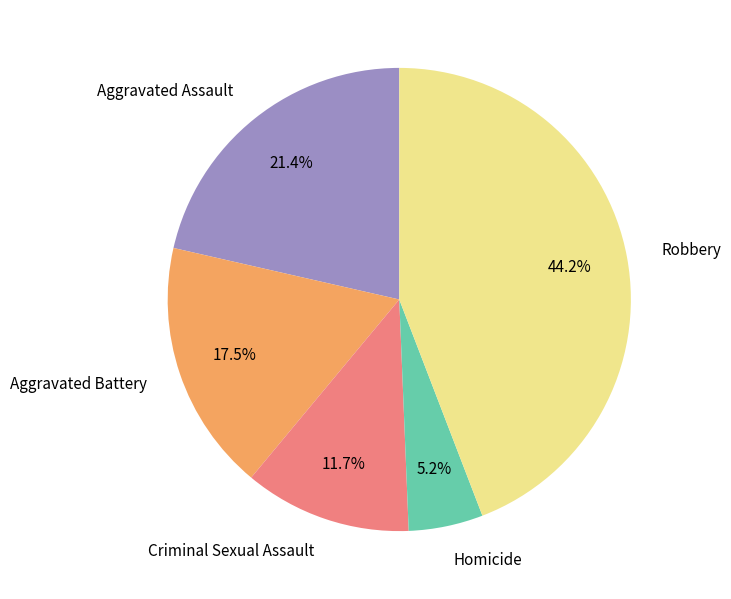

Which slice is the largest?

Robbery